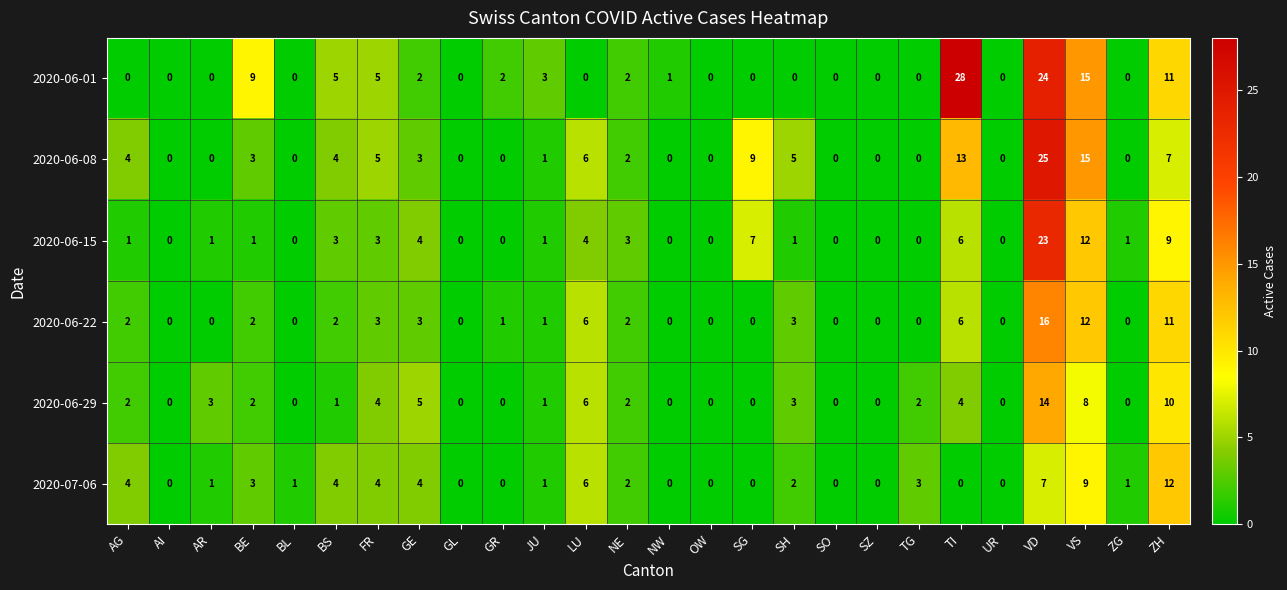

What is the average value of the 2020-06-15 series?

3